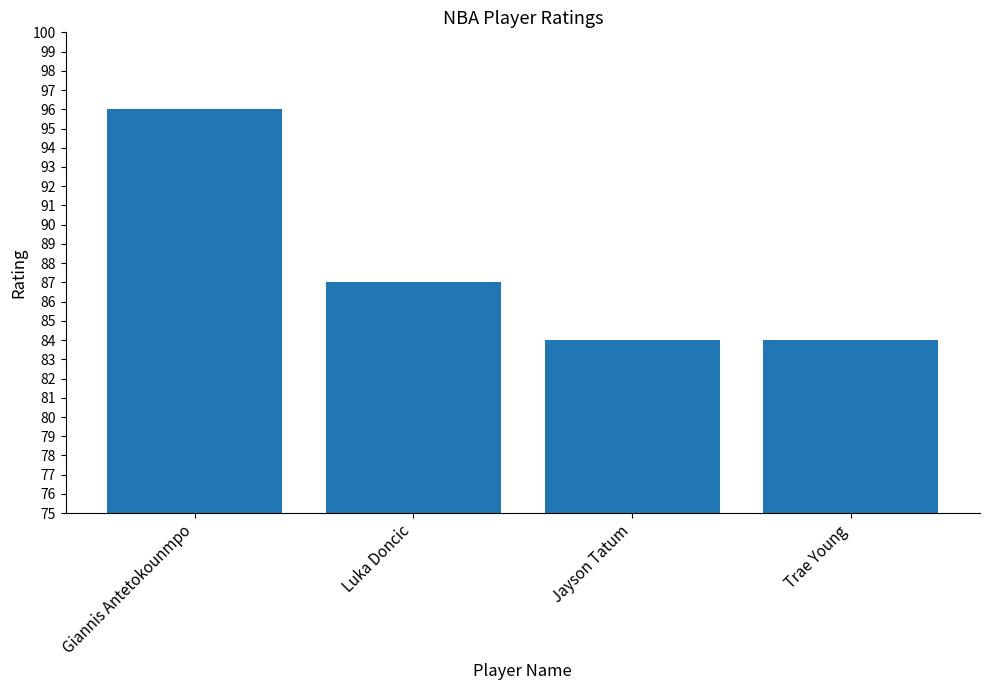

Is it true that the value at Luka Doncic is 35?

False